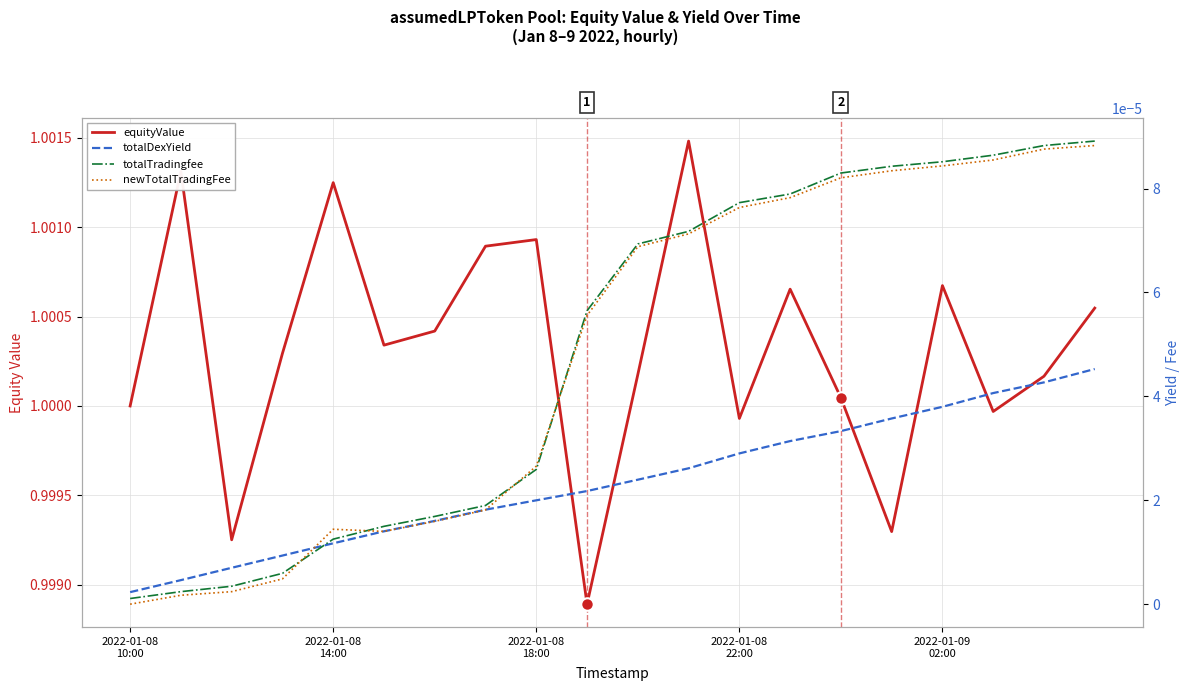

Reading left to right, what are all the values shown in this chart?

equityValue: 1.0	1.0	1.0	1.0	1.0	1.0	1.0	1.0	1.0	1.0	1.0	1.0	1.0	1.0	1.0	1.0	1.0	1.0	1.0	1.0
totalDexYield: 0.0	0.0	0.0	0.0	0.0	0.0	0.0	0.0	0.0	0.0	0.0	0.0	0.0	0.0	0.0	0.0	0.0	0.0	0.0	0.0
totalTradingfee: 0.0	0.0	0.0	0.0	0.0	0.0	0.0	0.0	0.0	0.0	0.0	0.0	0.0	0.0	0.0	0.0	0.0	0.0	0.0	0.0
newTotalTradingFee: 0.0	0.0	0.0	0.0	0.0	0.0	0.0	0.0	0.0	0.0	0.0	0.0	0.0	0.0	0.0	0.0	0.0	0.0	0.0	0.0